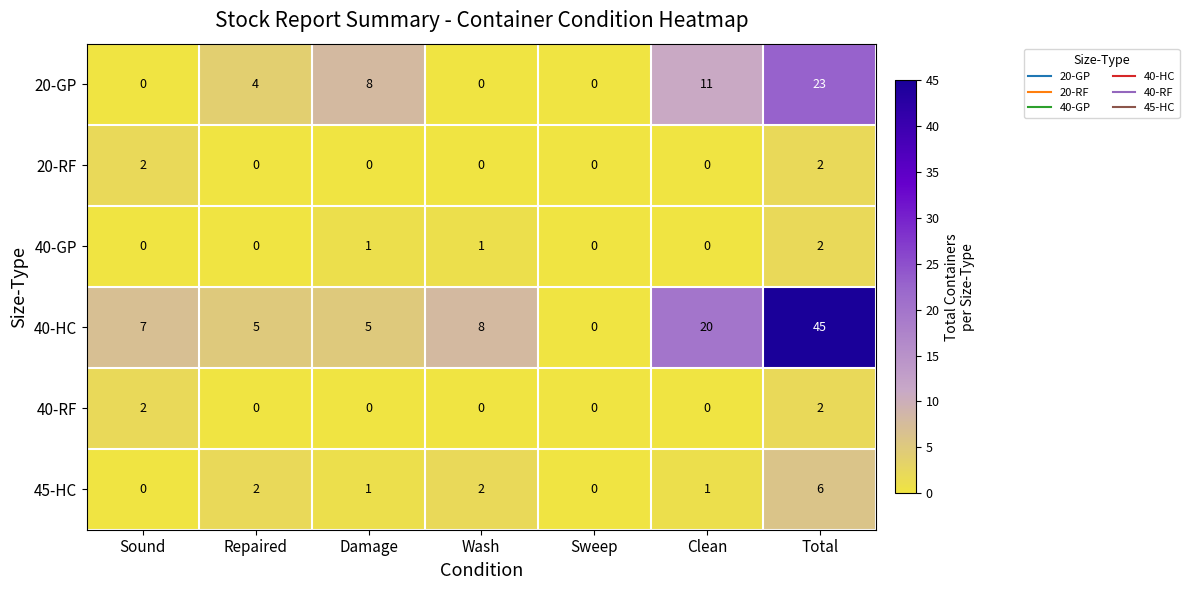

What is the average value of the 20-GP series?

7